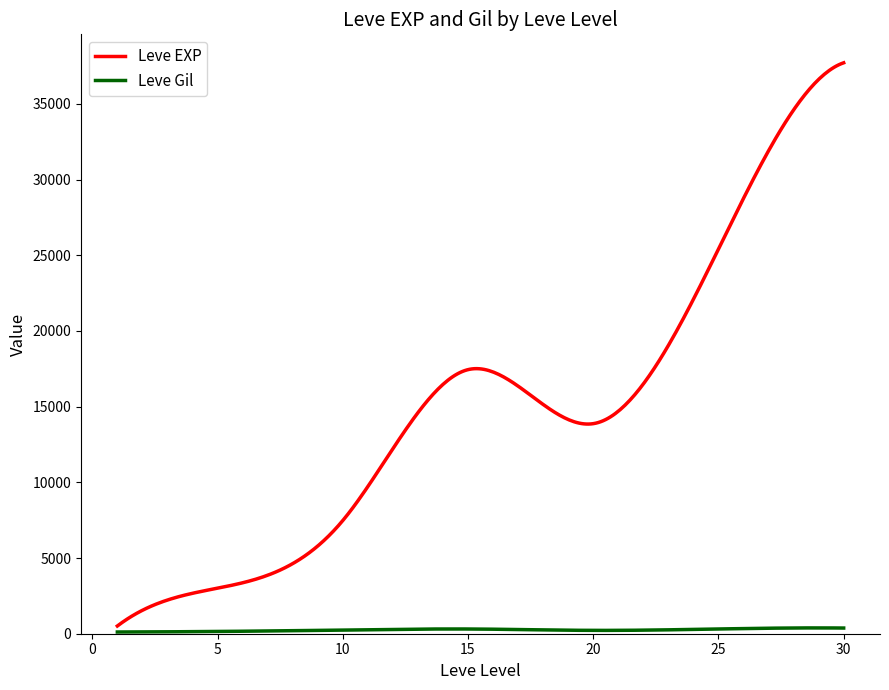

Which series has the largest total across all categories?

Leve EXP